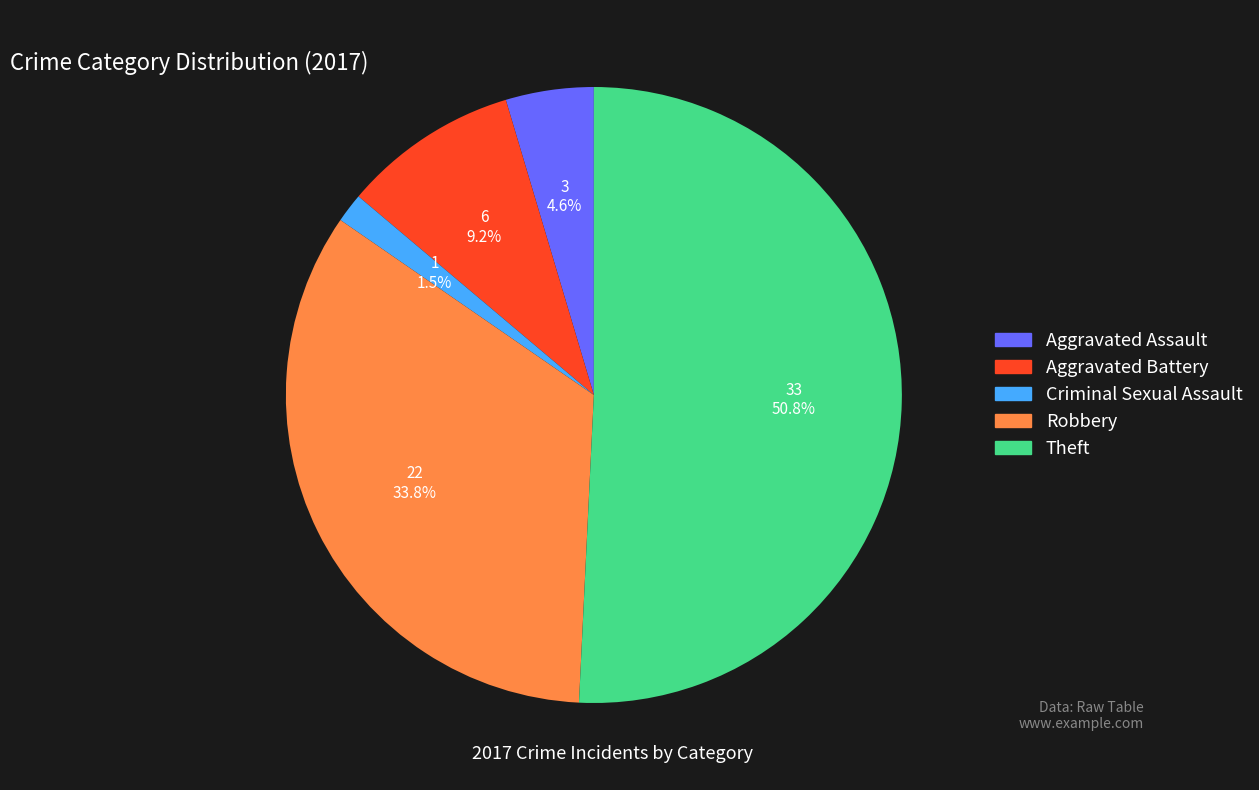

Is there any slice that represents more than half of the pie?

Yes